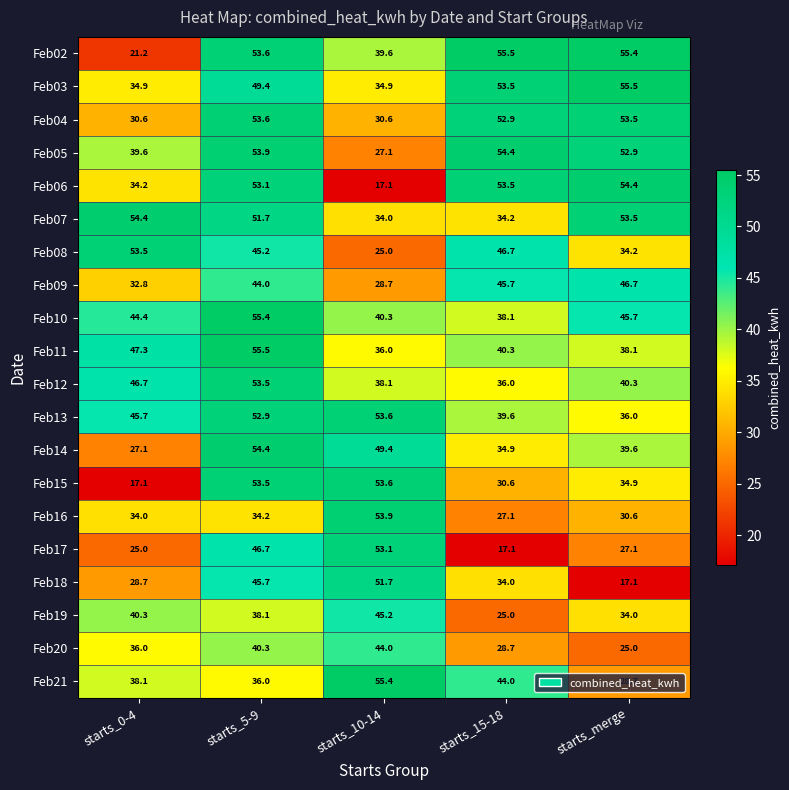

Which series has the largest total across all categories?

Feb03